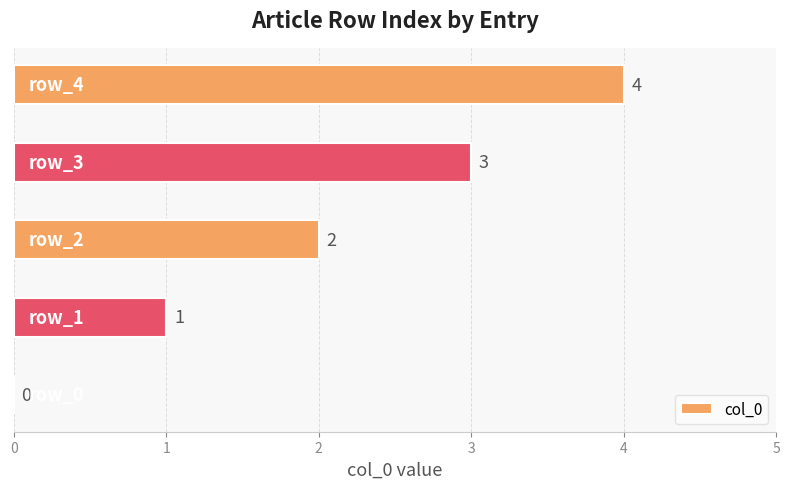

How many values are between 1 and 3?

3